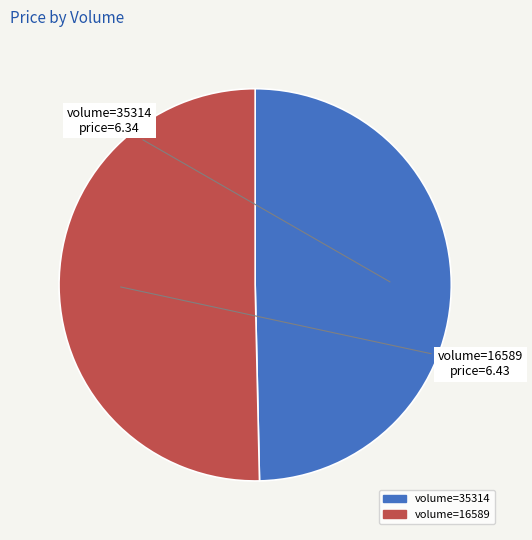

Is there a majority slice in this chart?

Yes